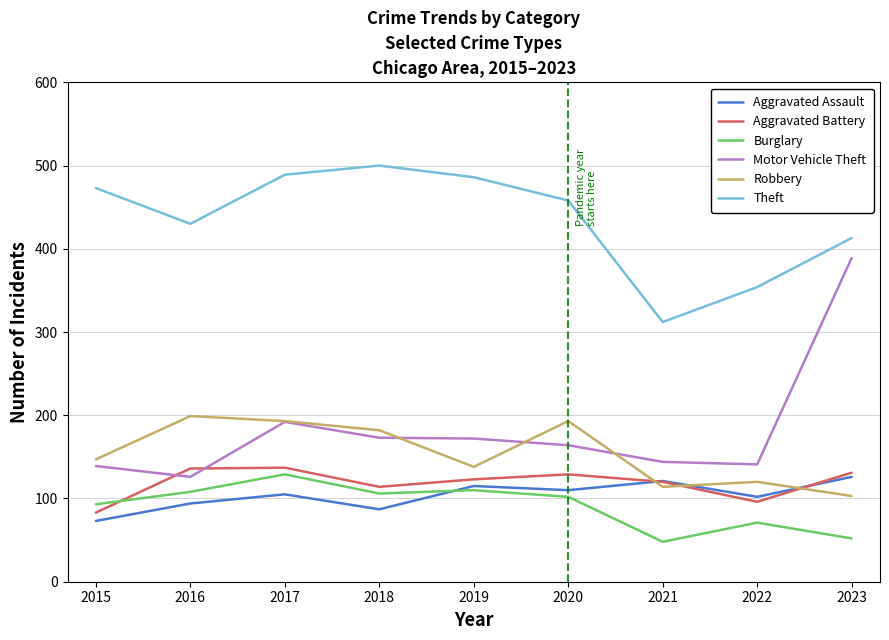

What is the difference between the second highest and second lowest values in the Aggravated Assault series?

34